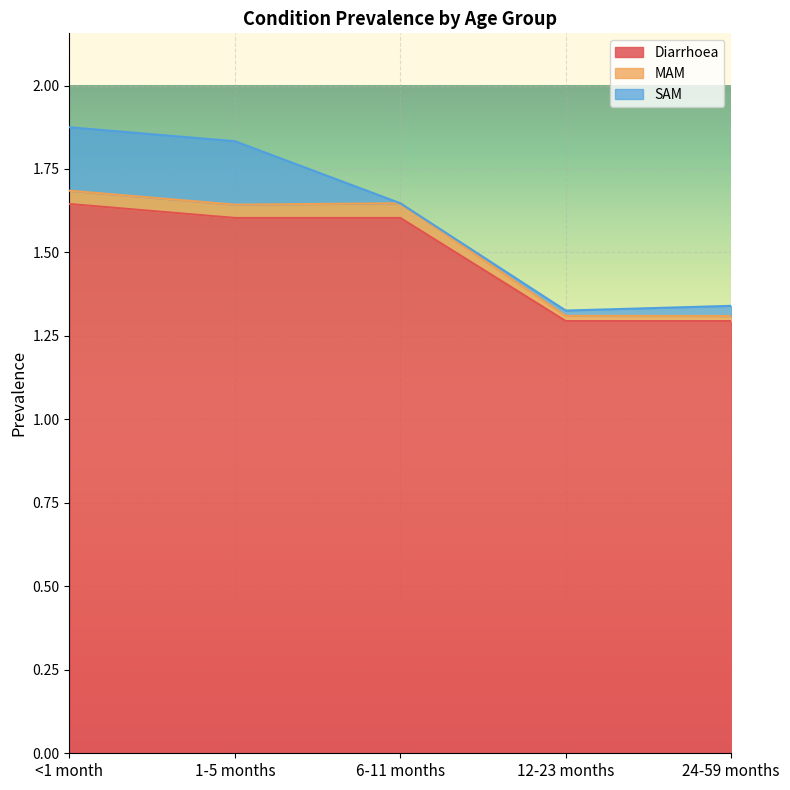

What is the difference between the second highest and minimum values in the Diarrhoea series?

0.3